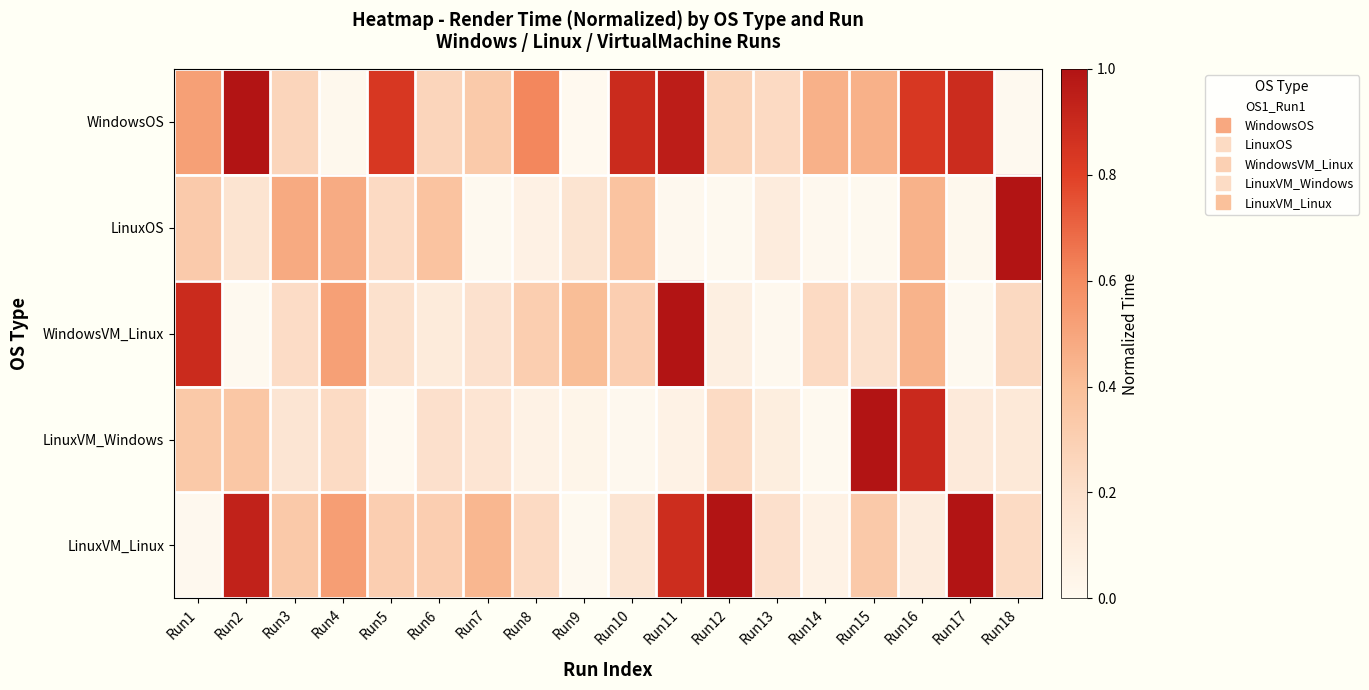

What is the spread (max minus min) of values at Run14?

0.4